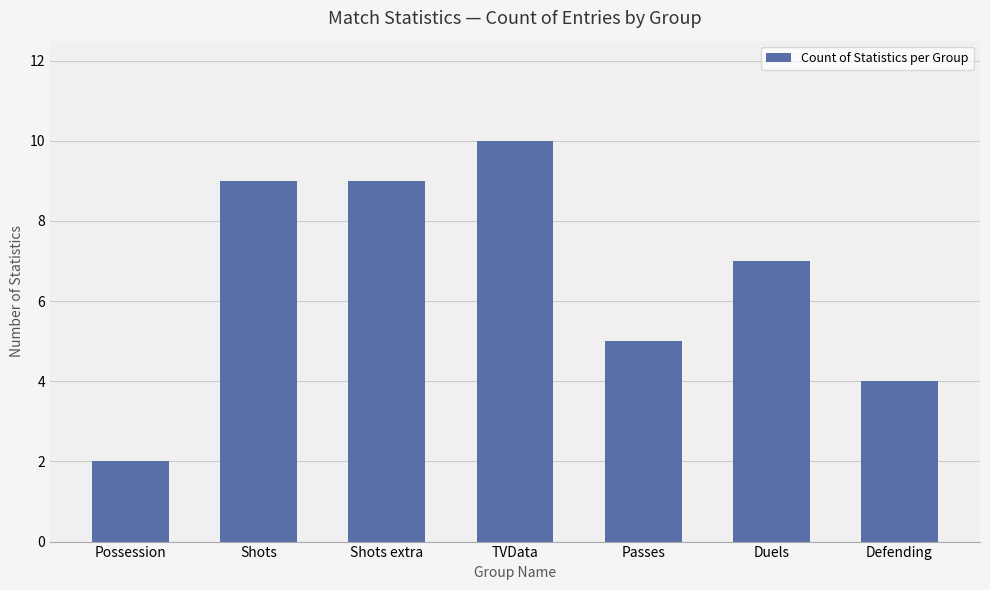

Count the number of data series in this chart.

1